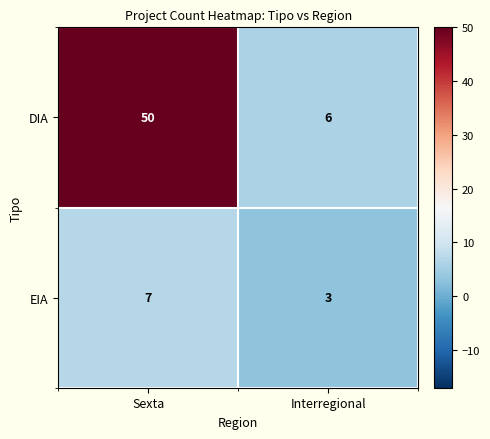

What is the sum of all EIA values?

10